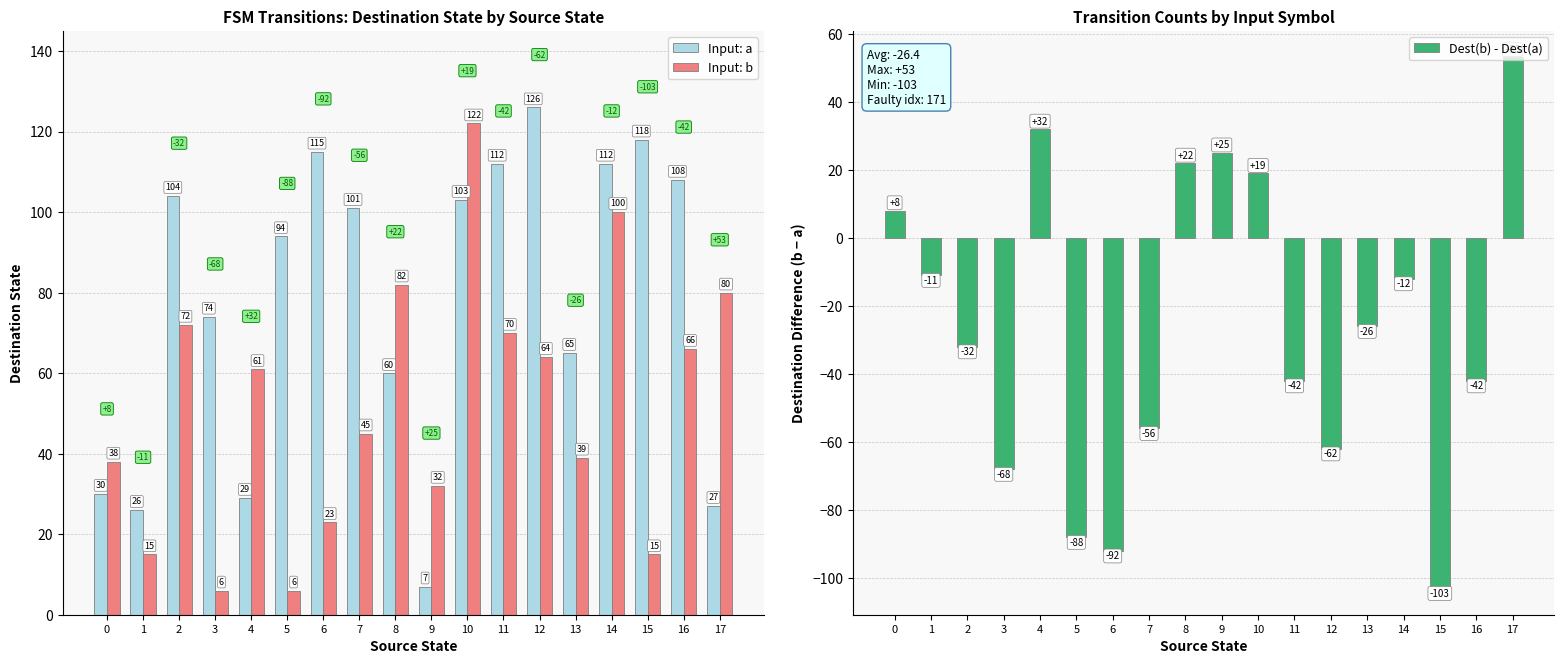

What is the lowest value of the Input: b series?

6